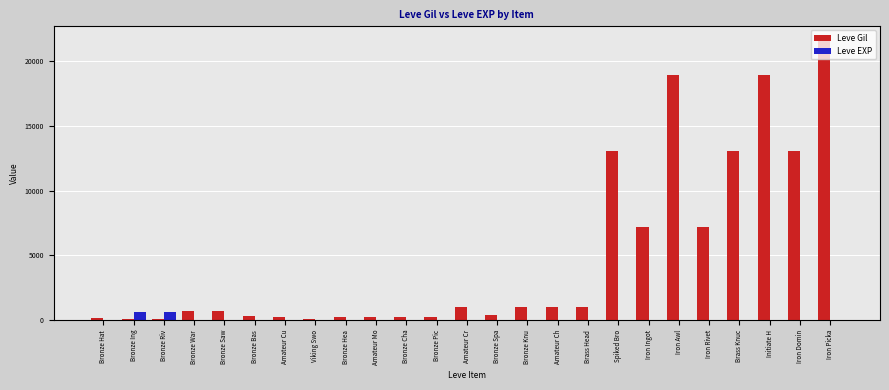

What is the average value of the Leve EXP series?

58